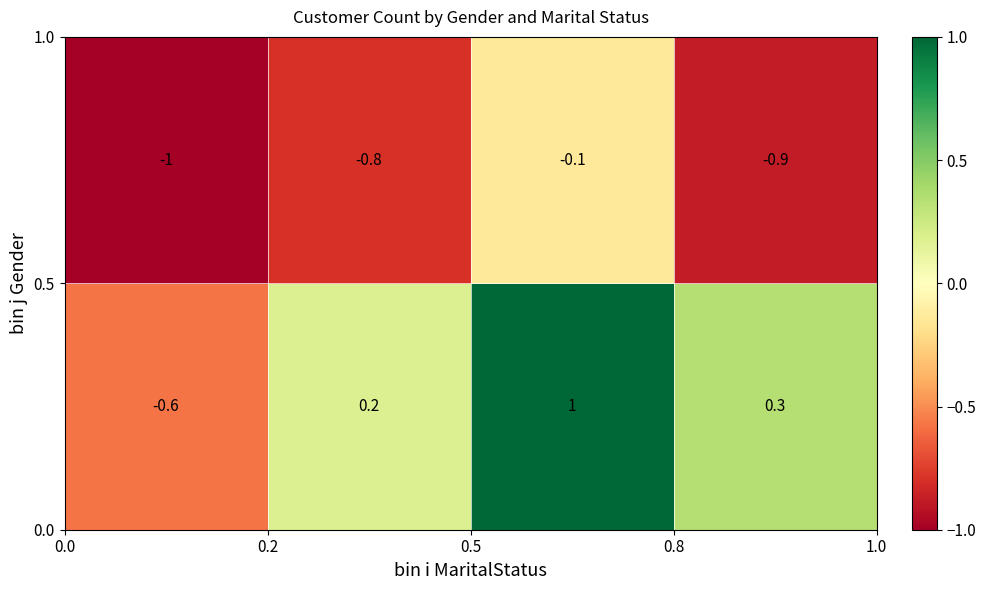

What is the greatest value displayed?

1.0